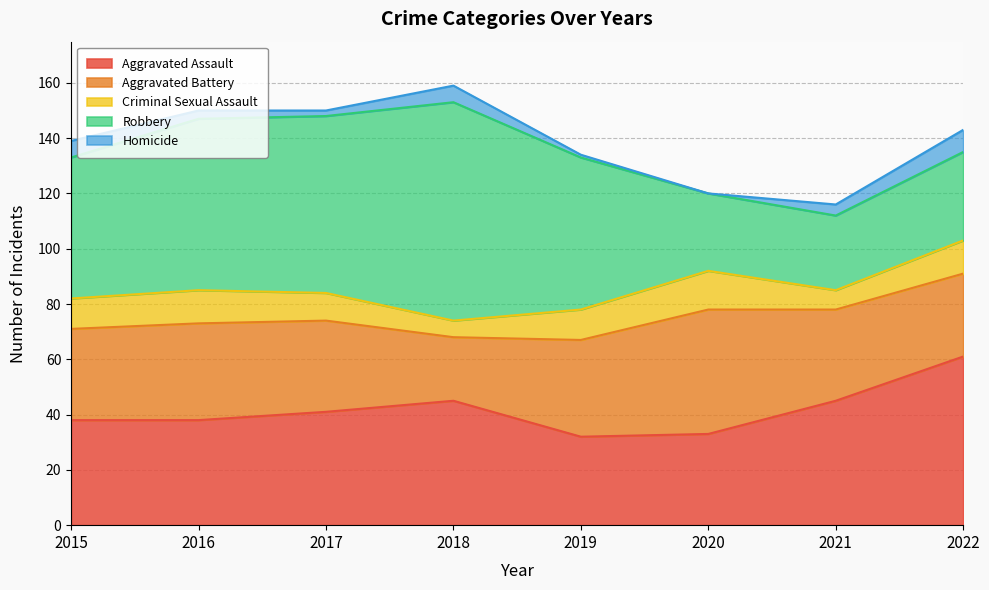

List the labels in order of Criminal Sexual Assault value, largest first.

2020, 2016, 2022, 2015, 2019, 2017, 2021, 2018